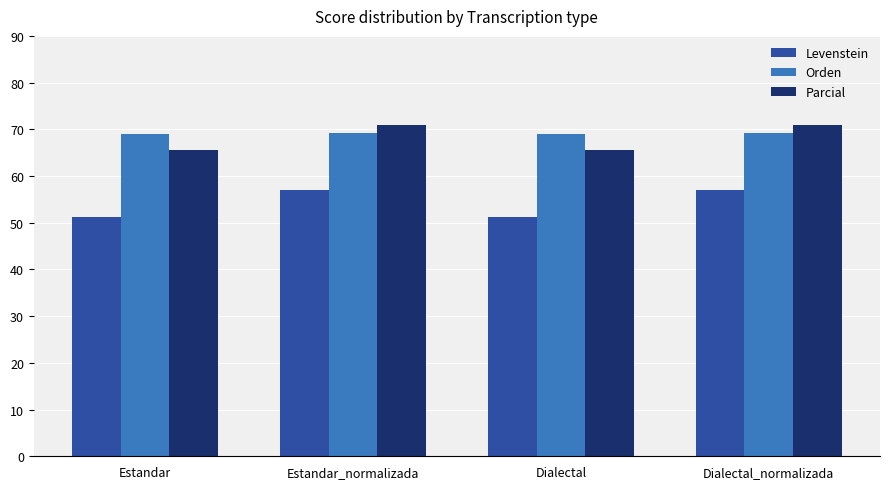

What is the difference between the maximum and minimum values in the Orden series?

0.4